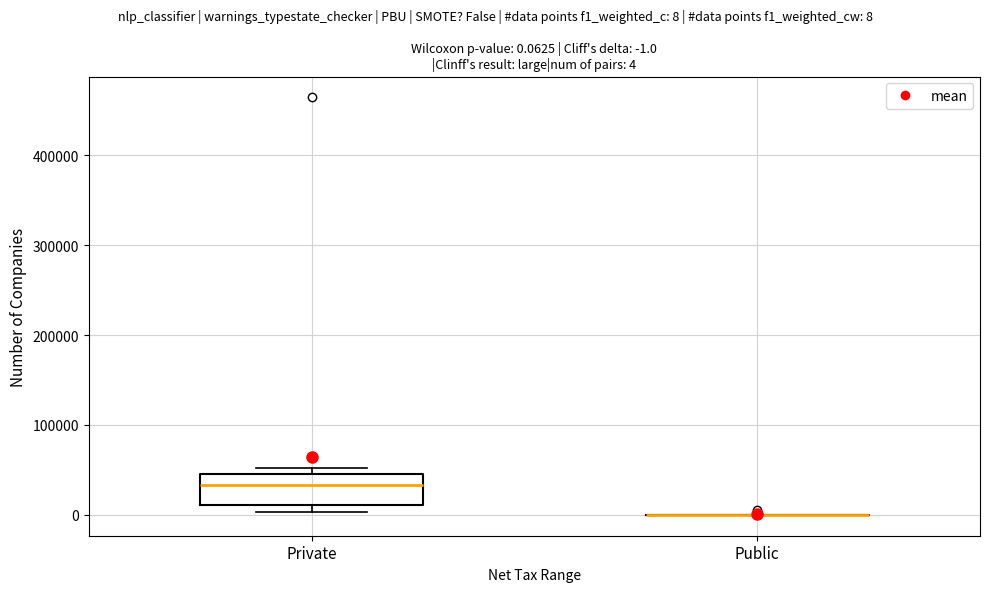

Which box is the tallest, from its lower edge to its upper edge?

Private